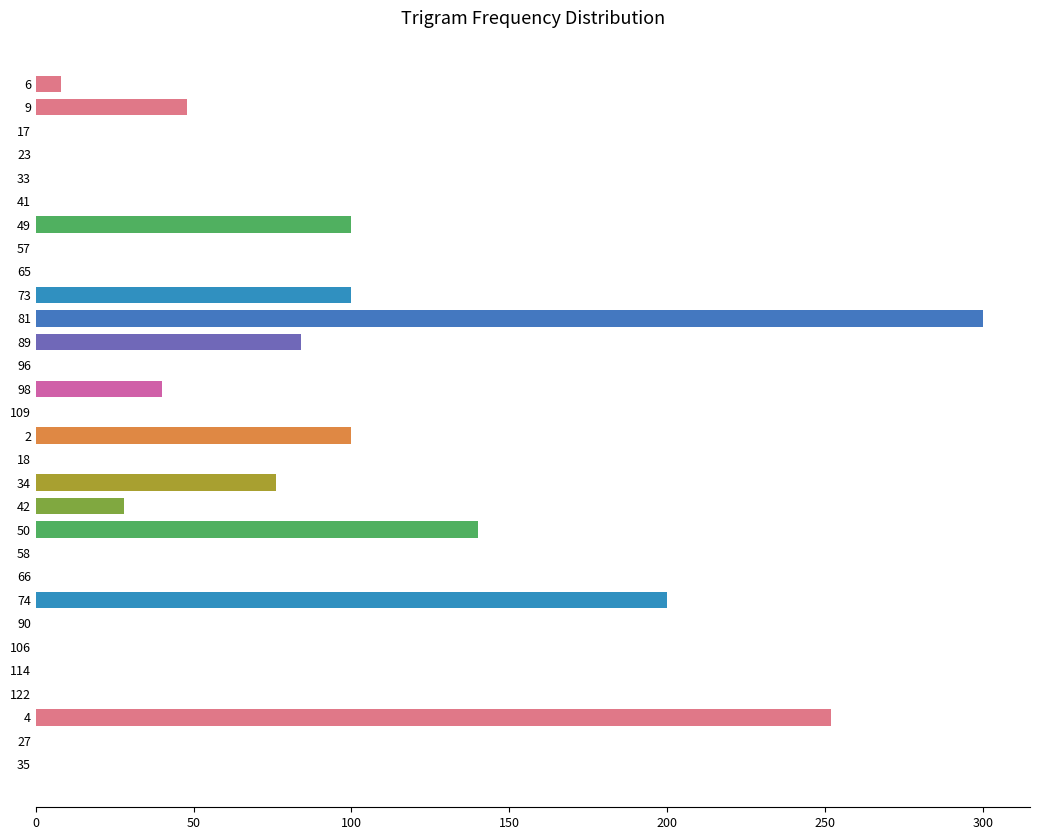

True or false: the data shows 0.0 at 122.

True